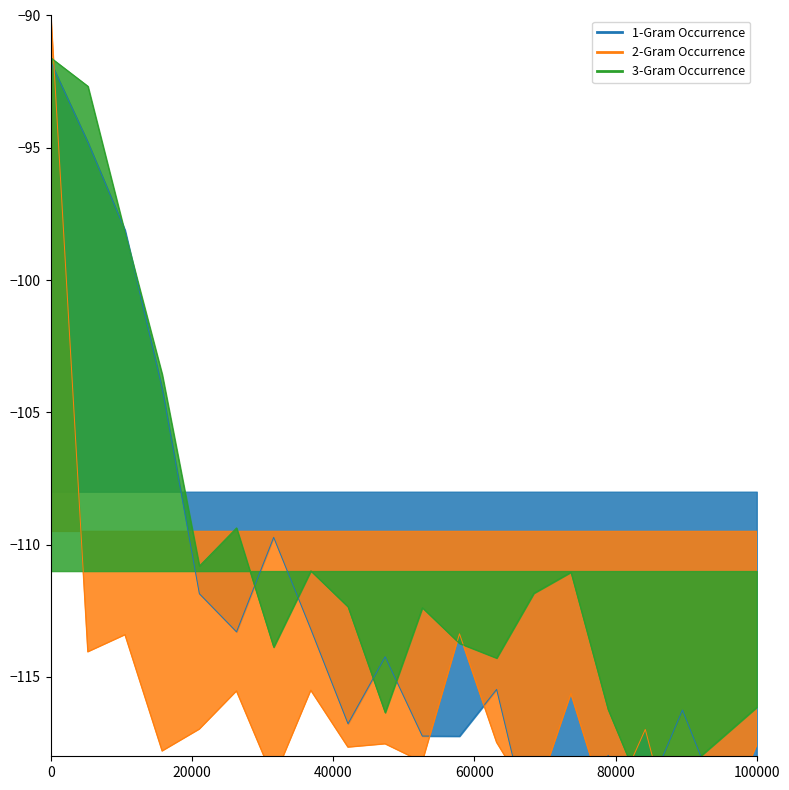

Is the value of 1-Gram Occurrence at it greater than the value of 2-Gram Occurrence at like?

Yes